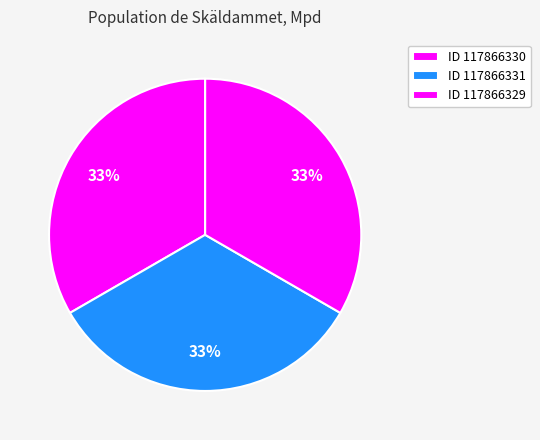

How many segments does this pie chart have?

3